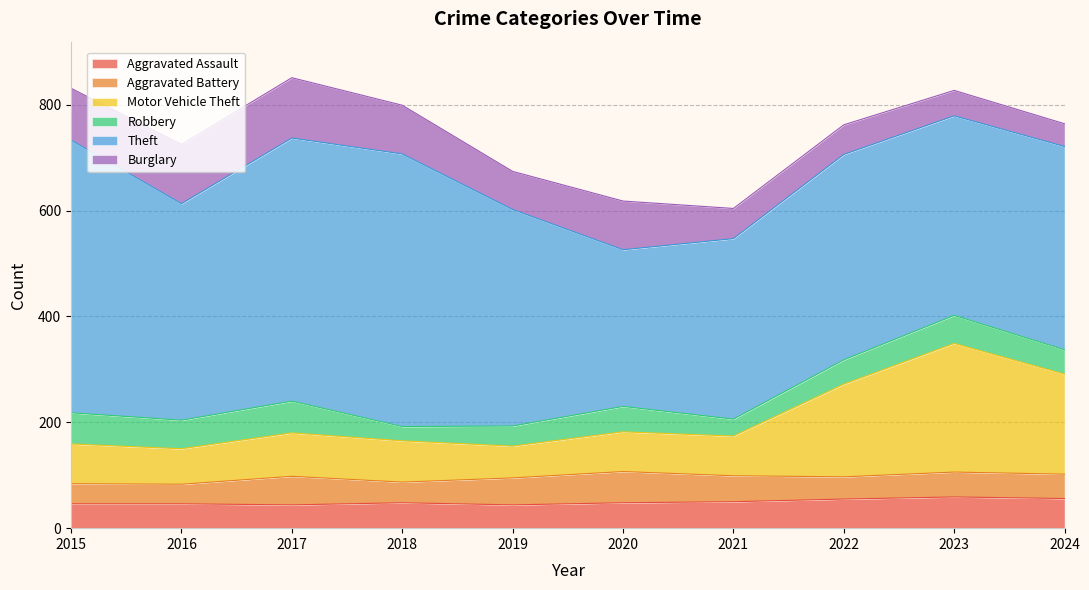

The Theft series shows 509 at 2021. True or false?

False